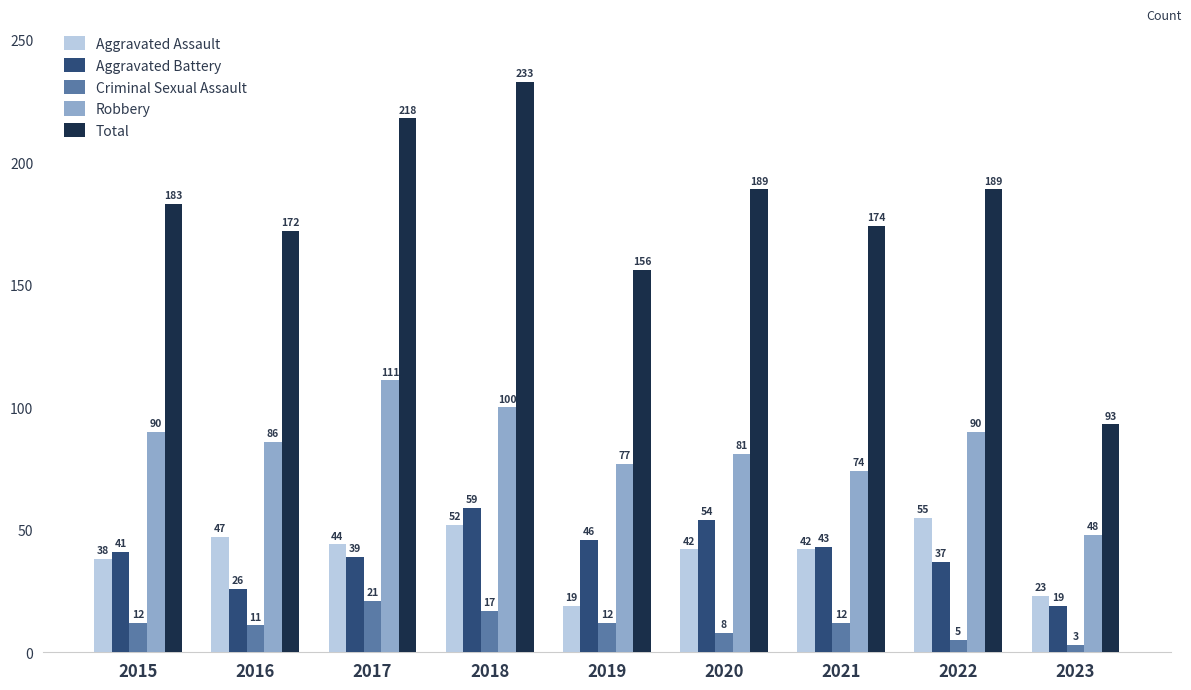

Between 2015 and 2017, which series saw the biggest shift?

Total